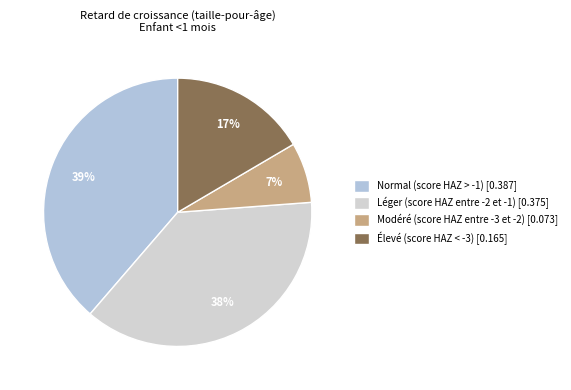

To the nearest percent, what is the combined percentage of Normal (score HAZ > -1) and Léger (score HAZ entre -2 et -1)?

76%